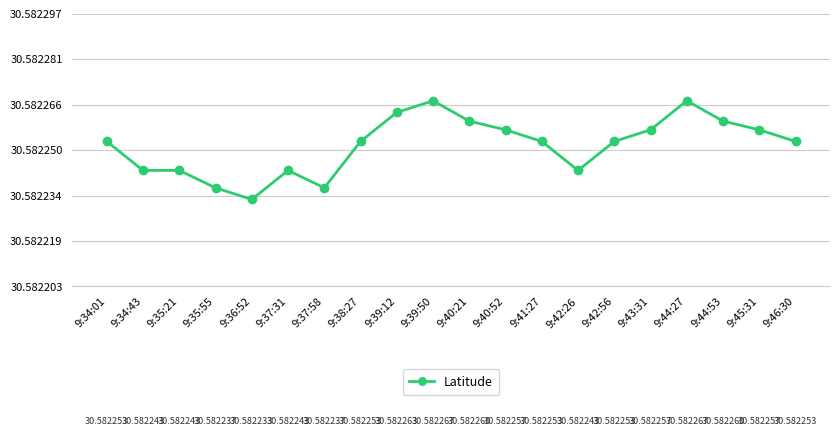

Reading left to right, extract all data points from this chart.

30.6	30.6	30.6	30.6	30.6	30.6	30.6	30.6	30.6	30.6	30.6	30.6	30.6	30.6	30.6	30.6	30.6	30.6	30.6	30.6